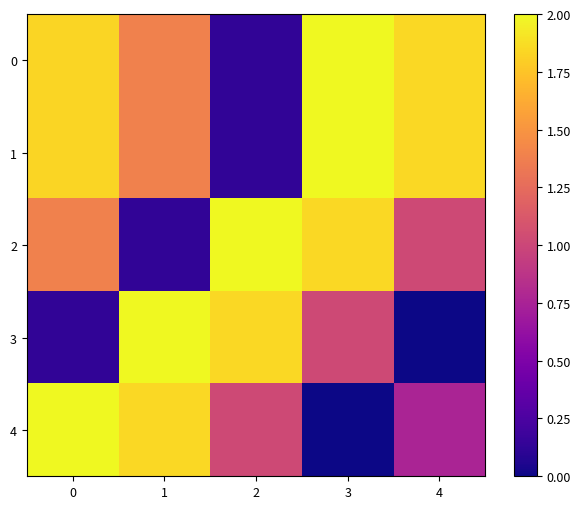

Reading right to left, extract all data points from this chart.

0: 4=1.8	3=2.0	2=0.1	1=1.4	0=1.8
1: 4=1.8	3=2.0	2=0.1	1=1.4	0=1.8
2: 4=1.0	3=1.8	2=2.0	1=0.1	0=1.4
3: 4=0.0	3=1.0	2=1.8	1=2.0	0=0.1
4: 4=0.8	3=0.0	2=1.0	1=1.8	0=2.0